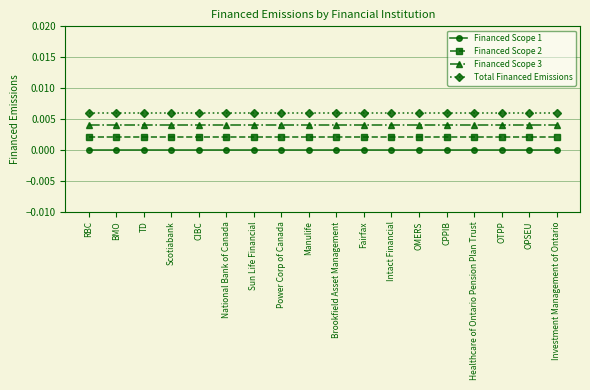

What is the label of the 15th point from the right?

Scotiabank